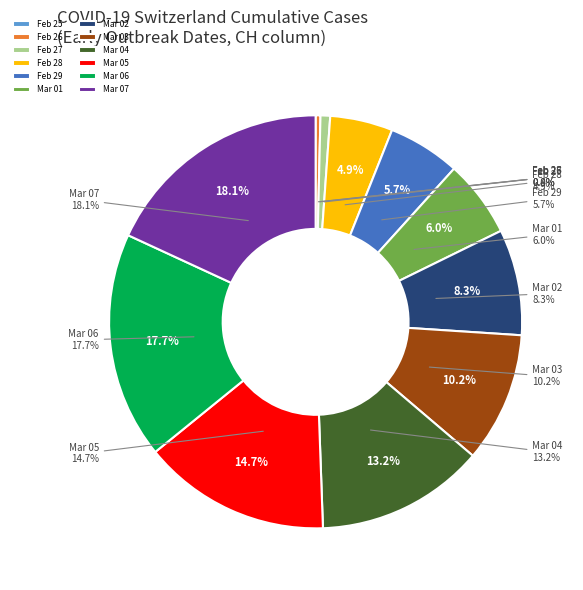

What percentage is the 2020-02-29 slice, to the nearest percent?

6%